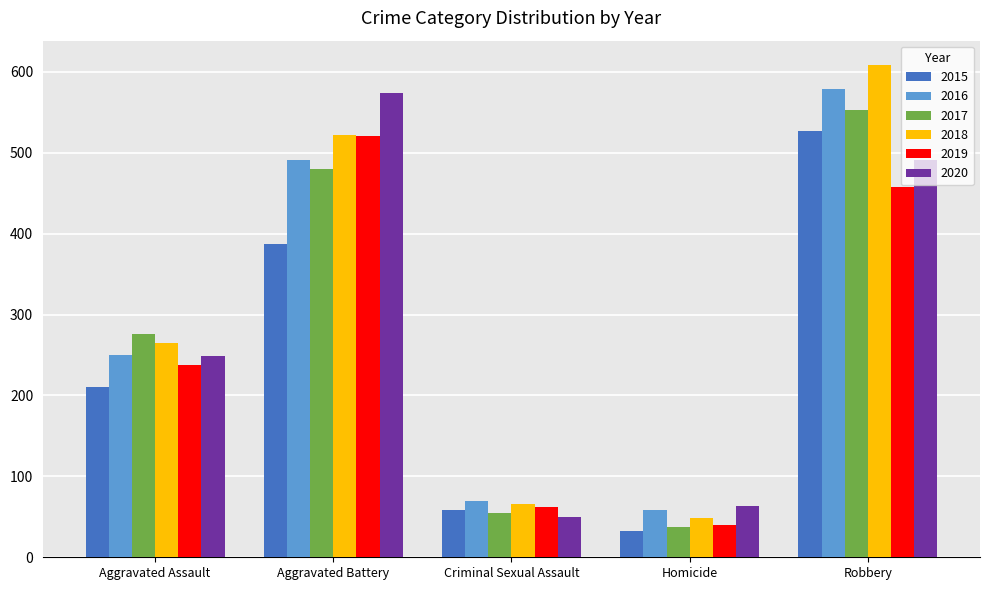

Reading left to right, list all the values displayed in this chart.

2015: Aggravated Assault=210	Aggravated Battery=387	Criminal Sexual Assault=58	Homicide=32	Robbery=527
2016: Aggravated Assault=250	Aggravated Battery=491	Criminal Sexual Assault=69	Homicide=59	Robbery=579
2017: Aggravated Assault=276	Aggravated Battery=480	Criminal Sexual Assault=55	Homicide=37	Robbery=553
2018: Aggravated Assault=265	Aggravated Battery=522	Criminal Sexual Assault=66	Homicide=49	Robbery=608
2019: Aggravated Assault=238	Aggravated Battery=520	Criminal Sexual Assault=62	Homicide=40	Robbery=458
2020: Aggravated Assault=249	Aggravated Battery=574	Criminal Sexual Assault=50	Homicide=63	Robbery=491